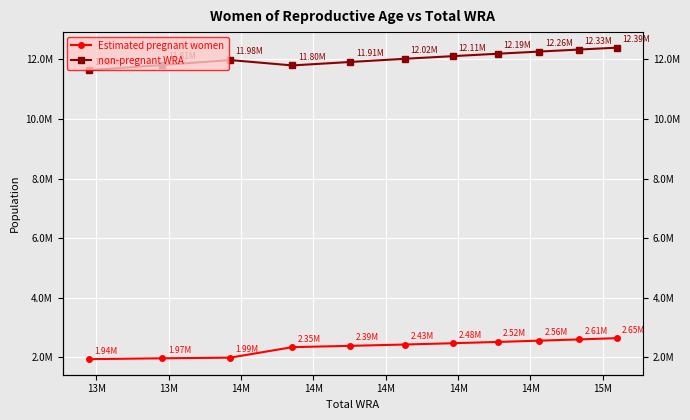

Between 14M and 15M, which series saw the biggest shift?

non-pregnant WRA